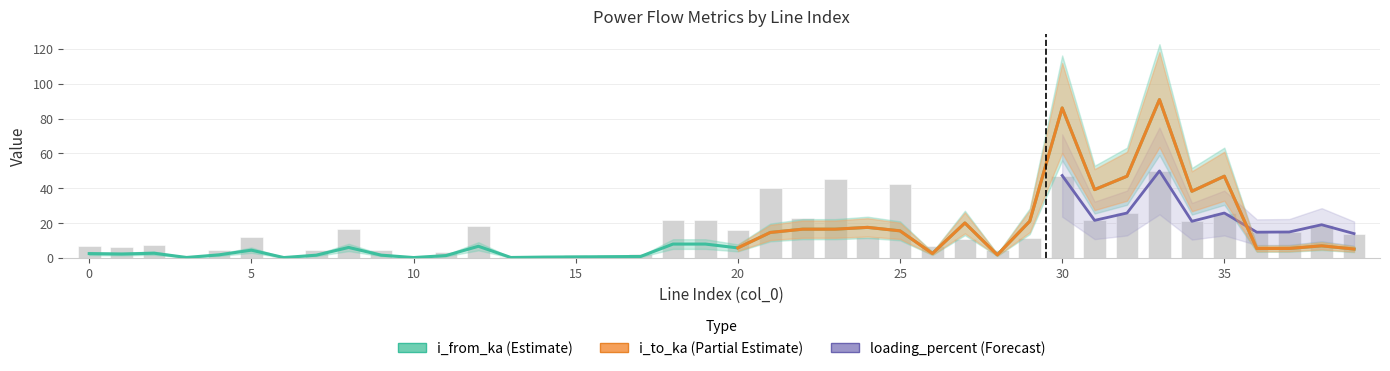

Is it true that the value at 0 is 11.8?

False